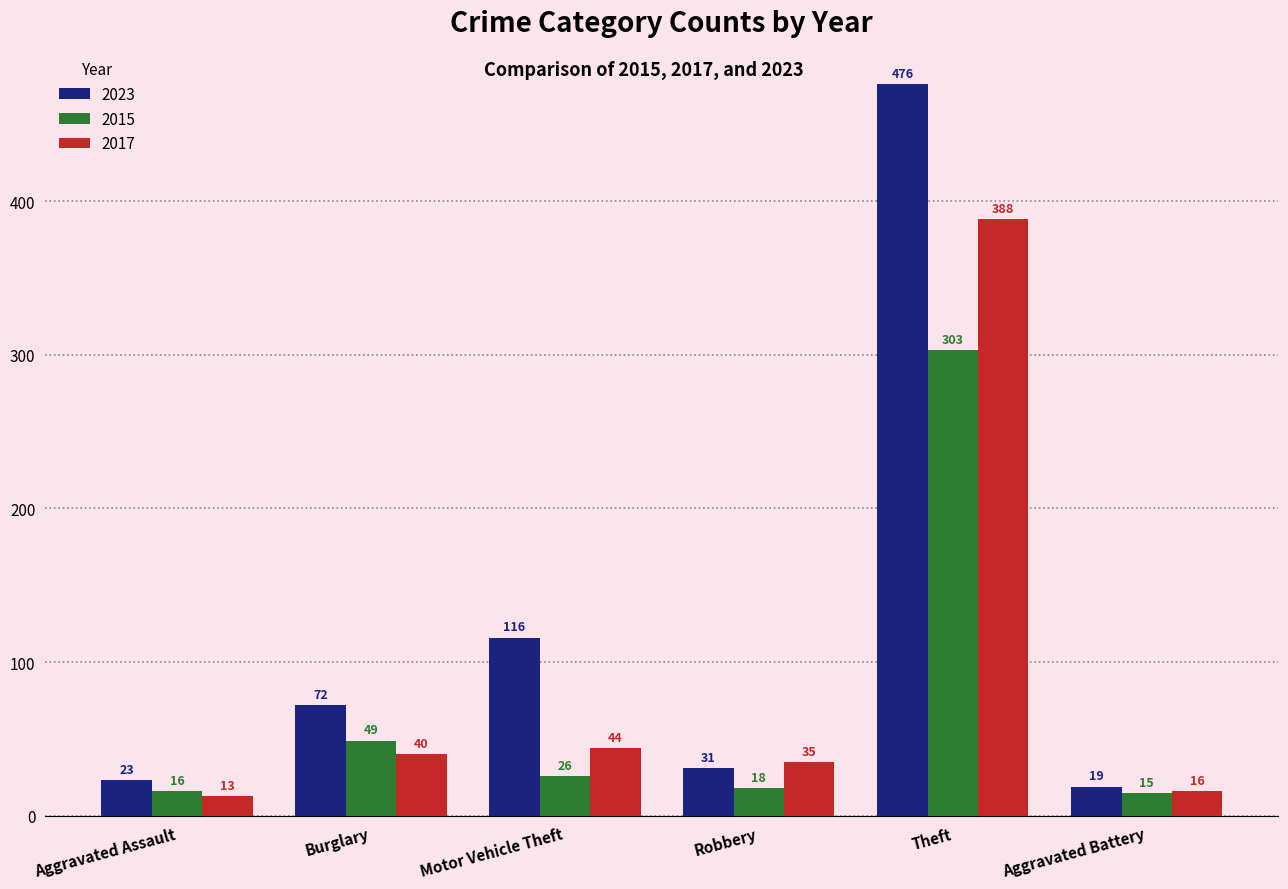

Rank the series by their maximum value, from lowest to highest.

2015, 2017, 2023